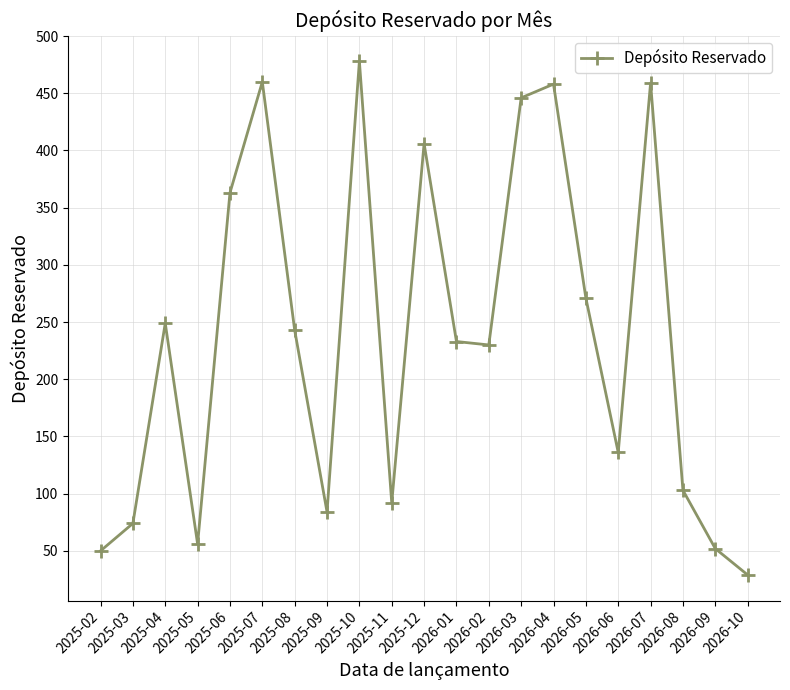

Where is the first local maximum?

2025-04